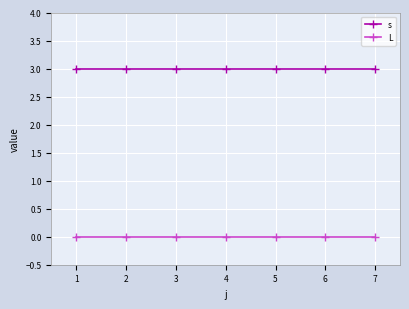

True or false: s and L cross at least once.

False